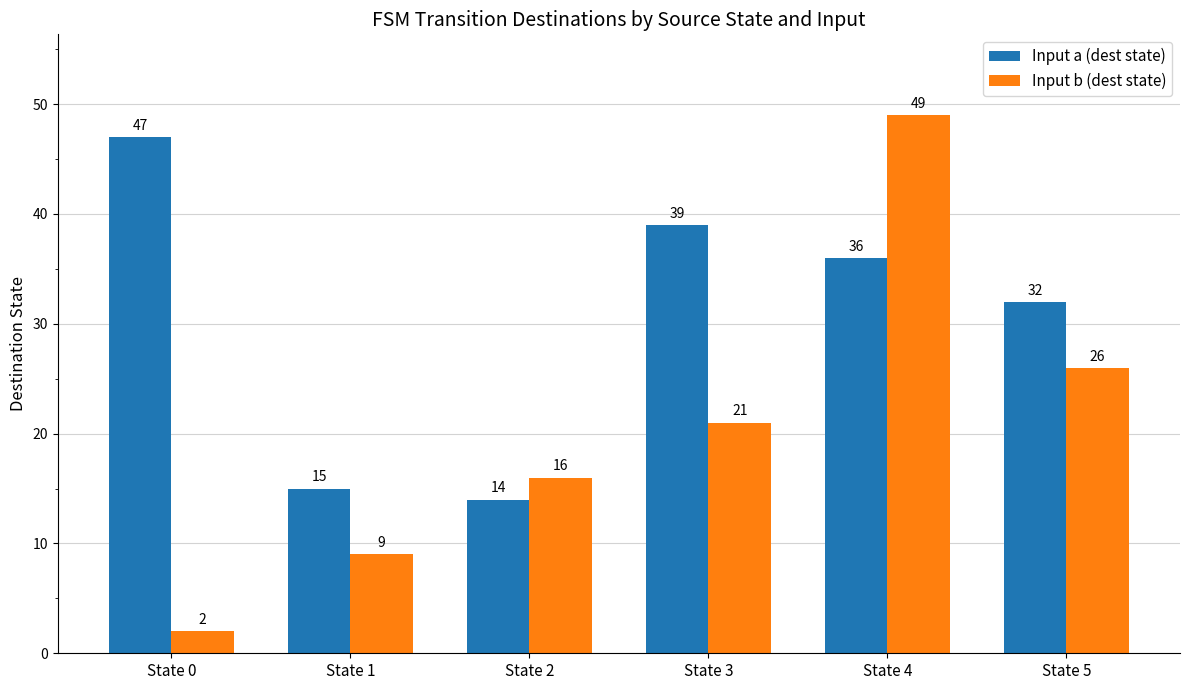

True or false: Input a (dest state) has a value of 15 at State 0.

False